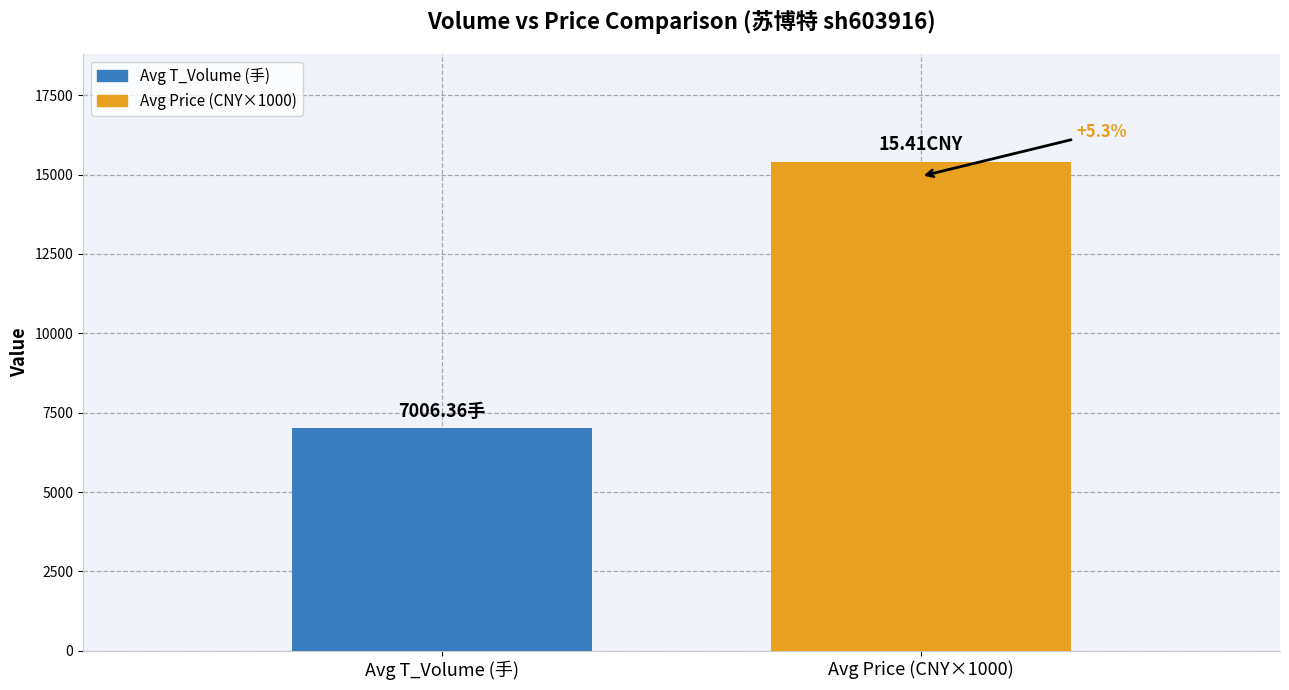

How many bars are there in total?

2